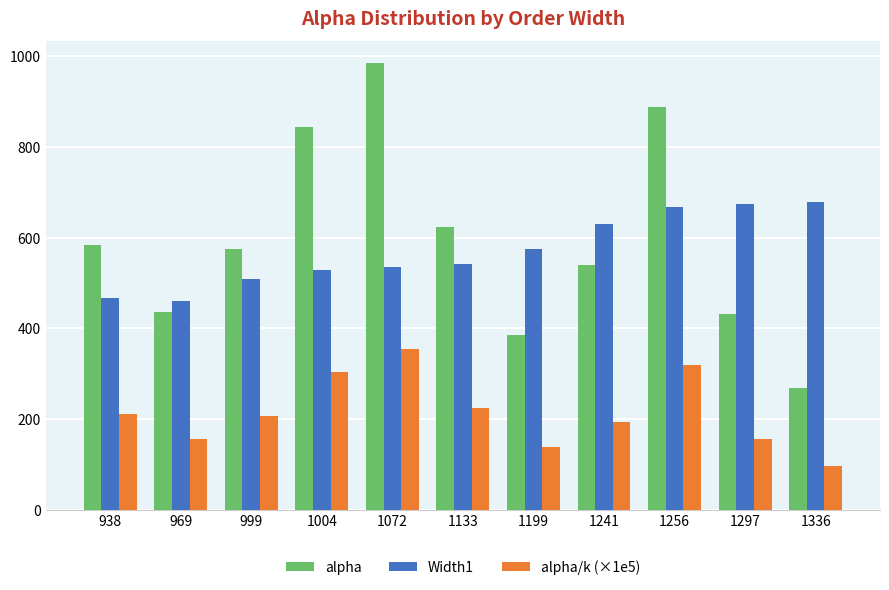

What is the value of the alpha/k (×1e5) bar at the 7th from the left?

138.8